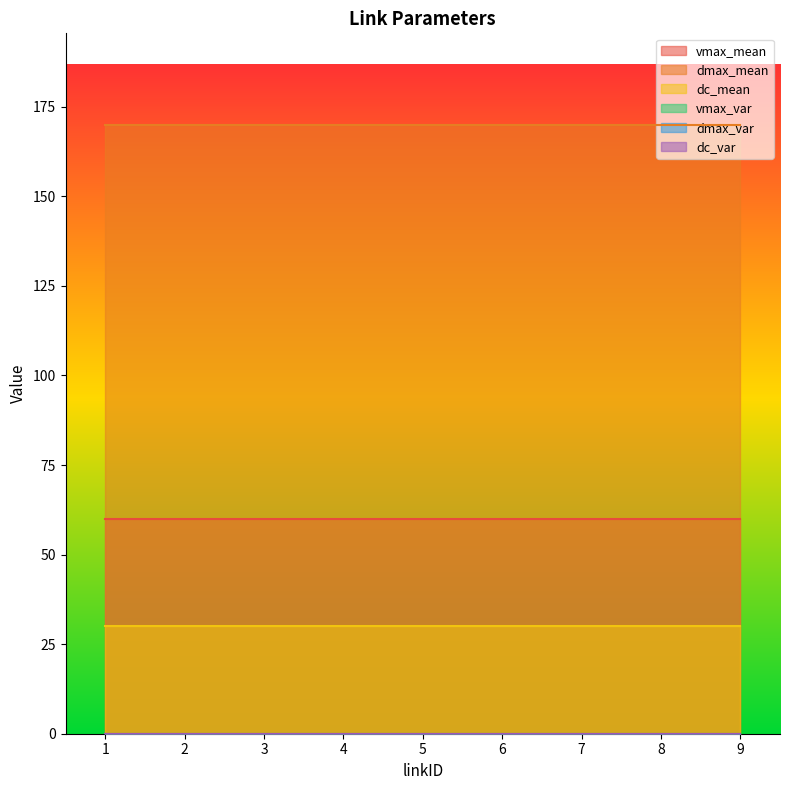

Which category has the highest value across all series?

1